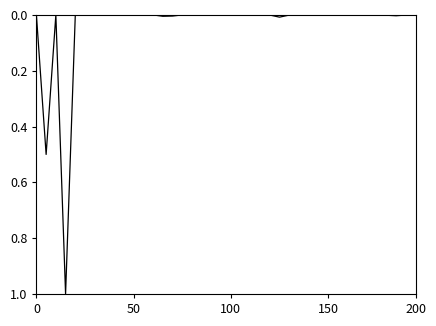

What is the maximum value shown in the chart?

1.0